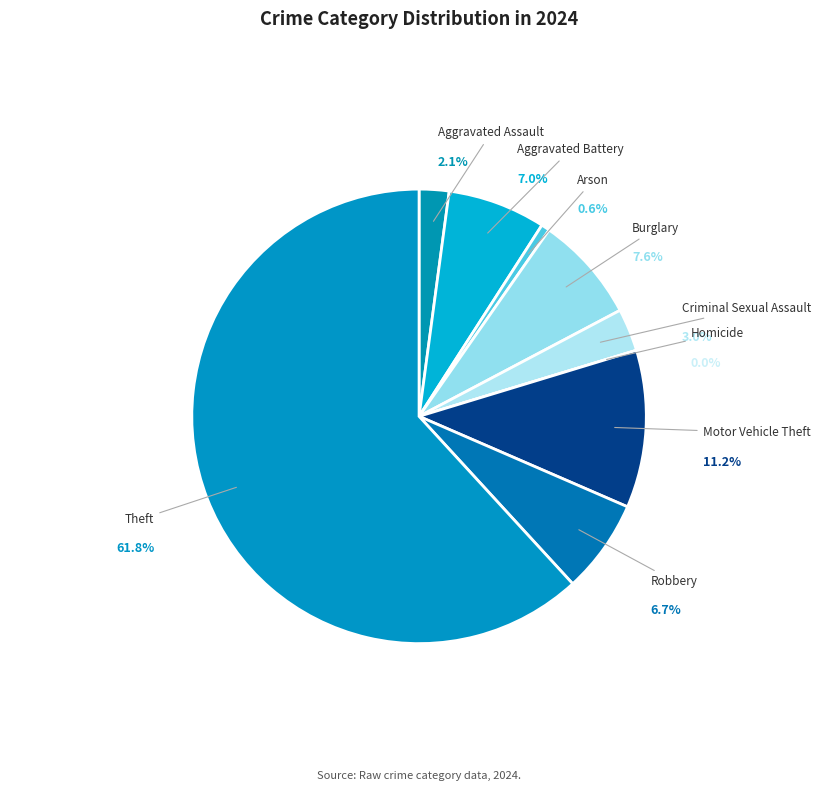

What is the ratio of the value at Aggravated Assault to the value at Aggravated Battery?

0.3